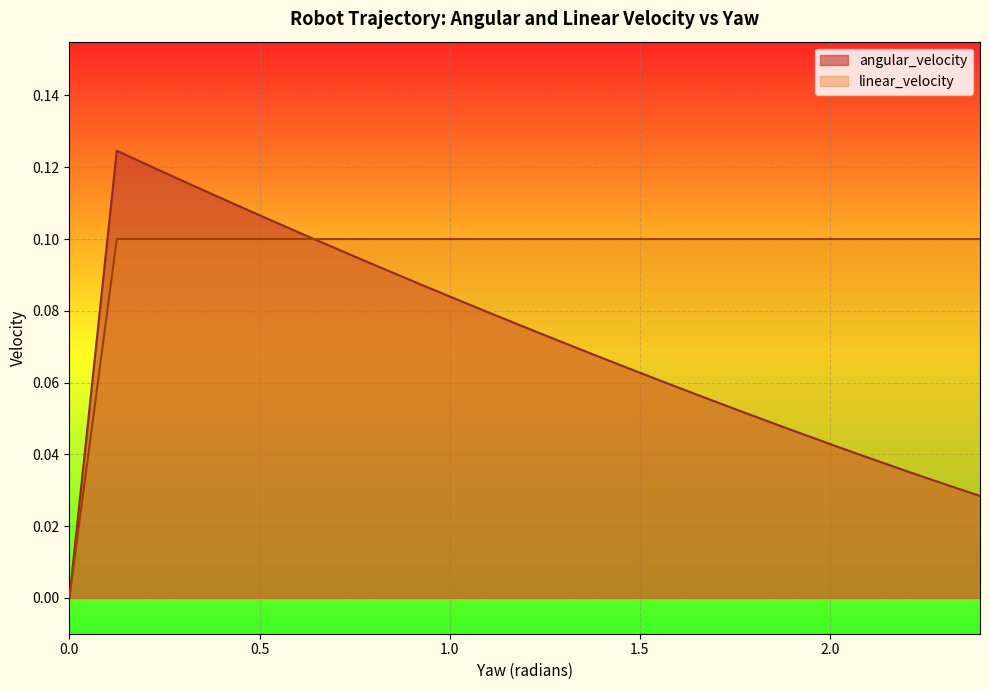

Is it true that linear_velocity equals 0.1 at 27?

False